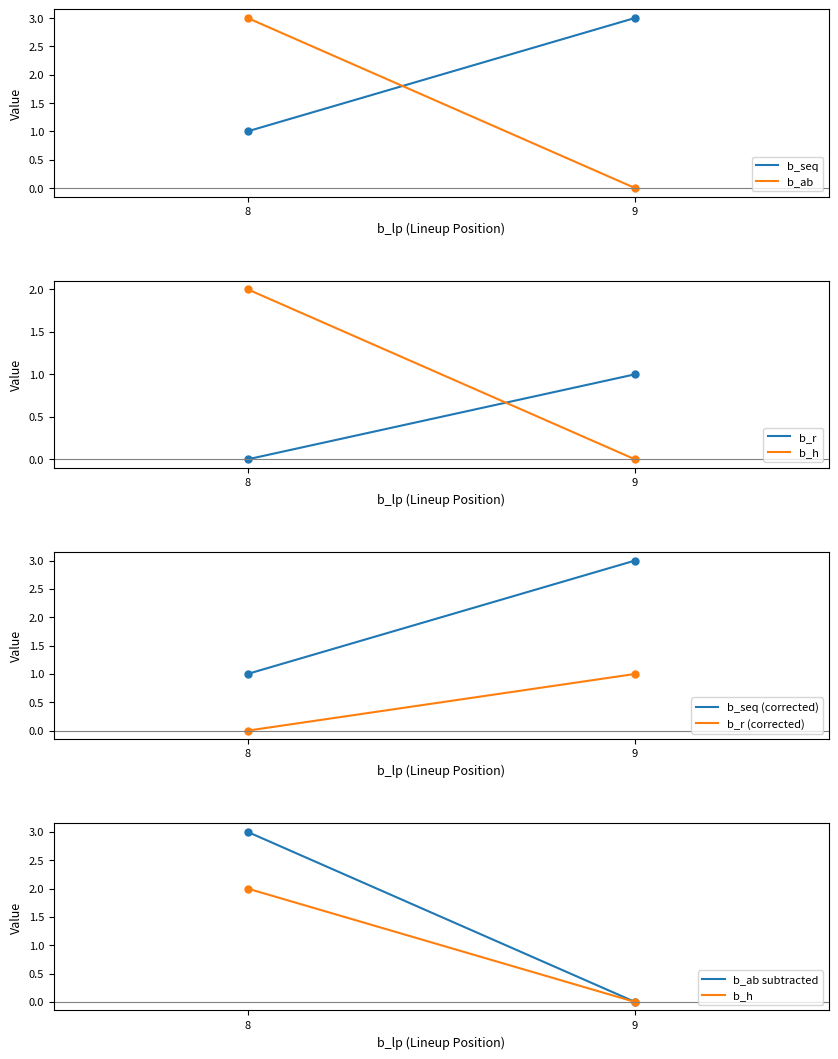

Rank the series by their average value, from lowest to highest.

b_r, b_h, b_ab, b_seq